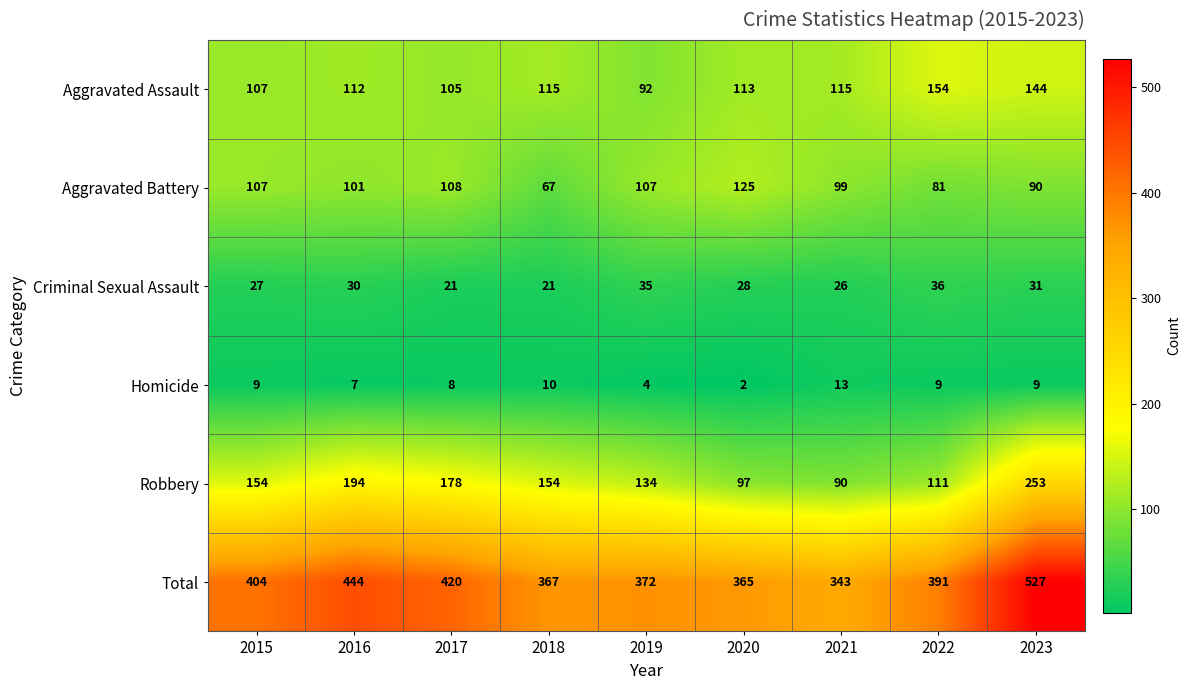

How many series are shown in this chart?

6